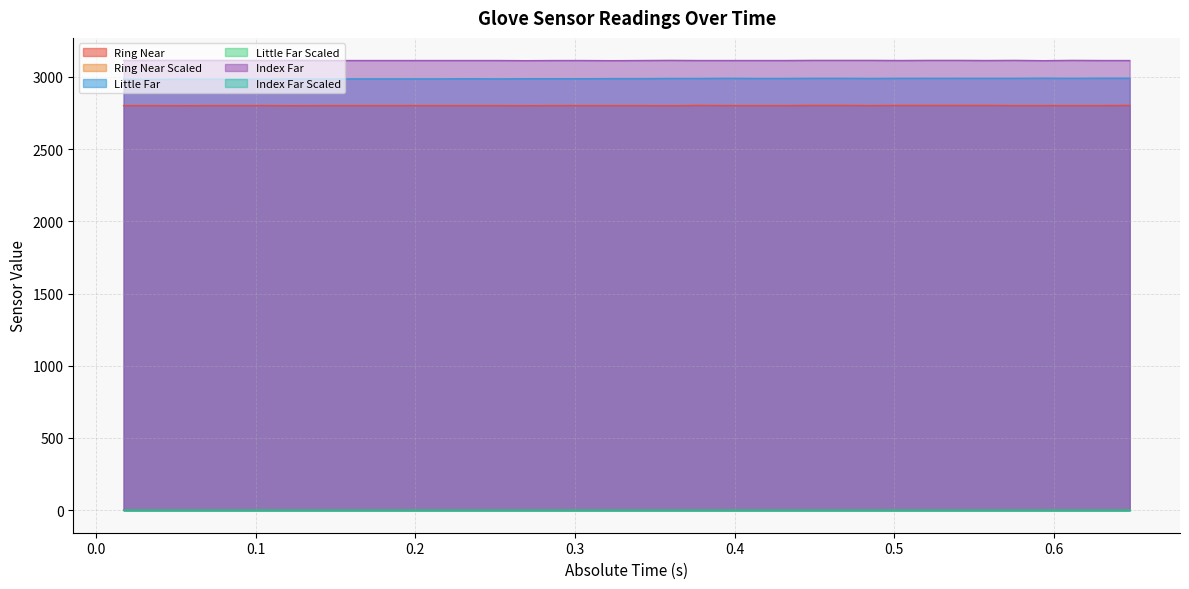

What is the value of the Index Far Scaled point at the 27th from the left?

0.7